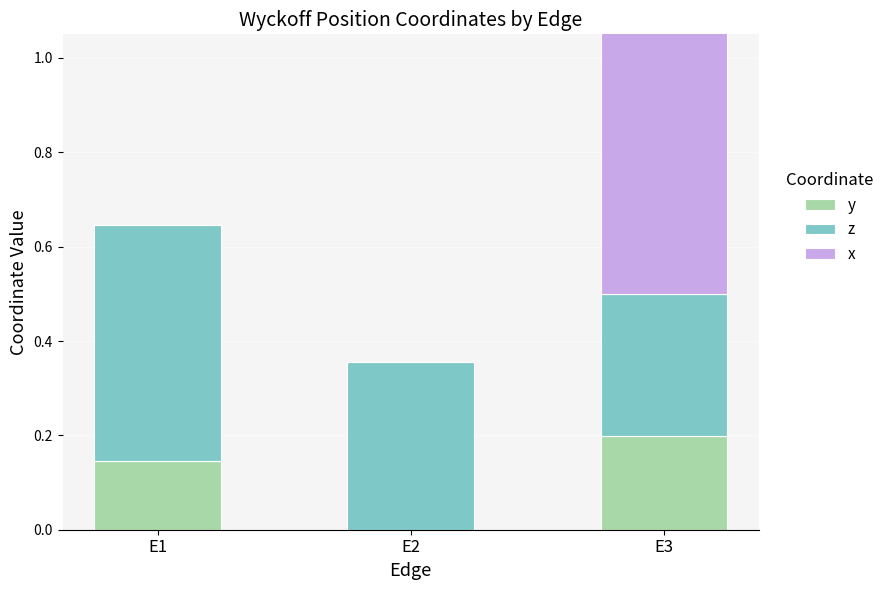

How many bars are there in each group?

3